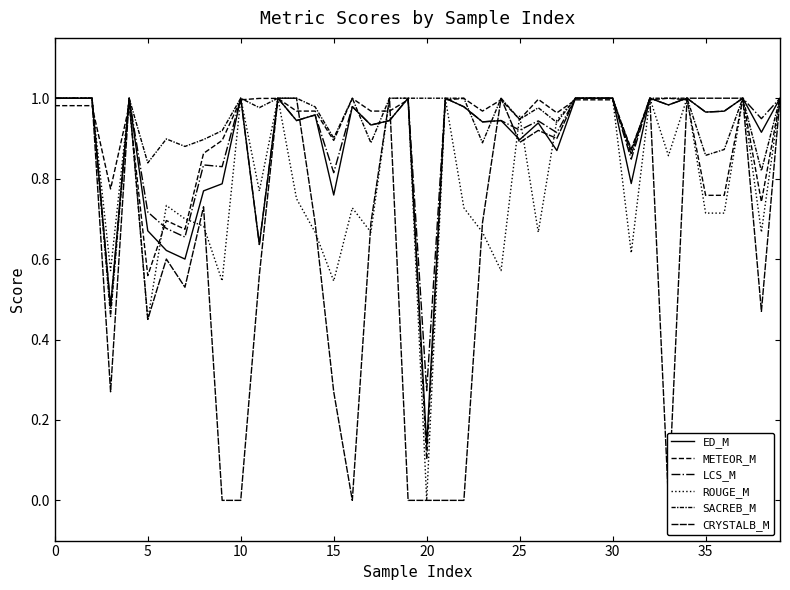

In LCS_M, how many points are higher than both neighbors (excluding endpoints)?

13